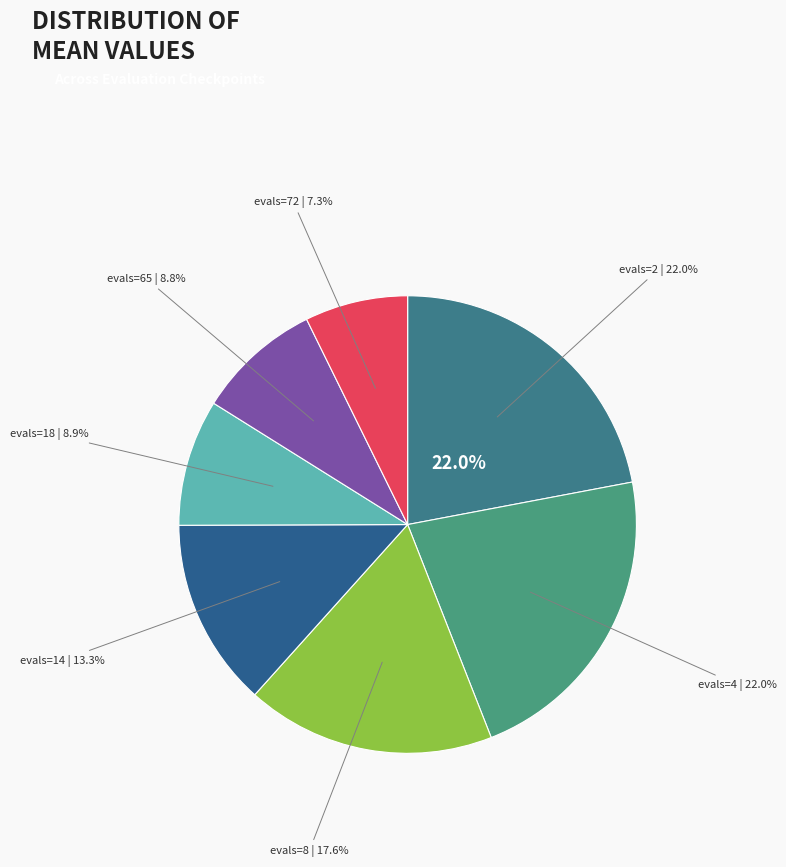

What portion of the pie excludes evals=4?

78.0%